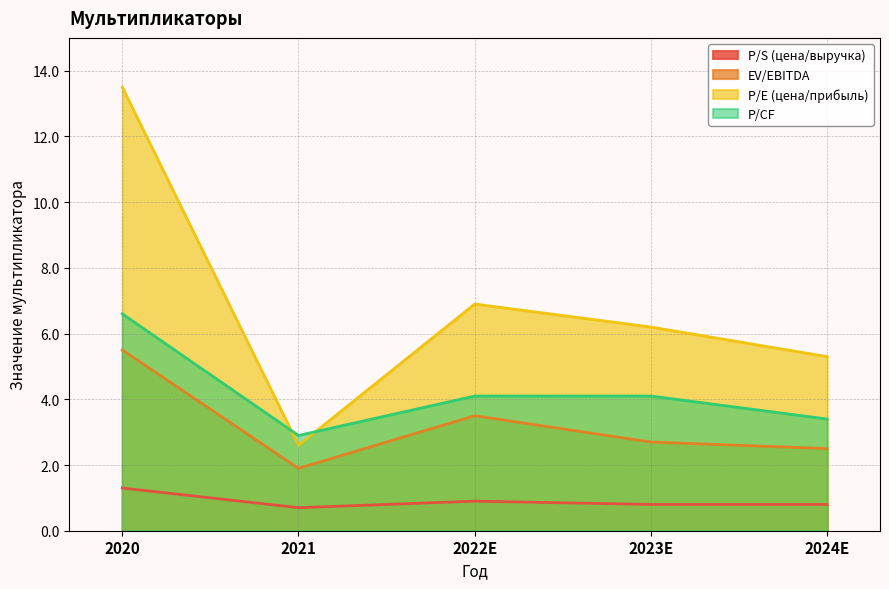

What position from the right is 2021?

4